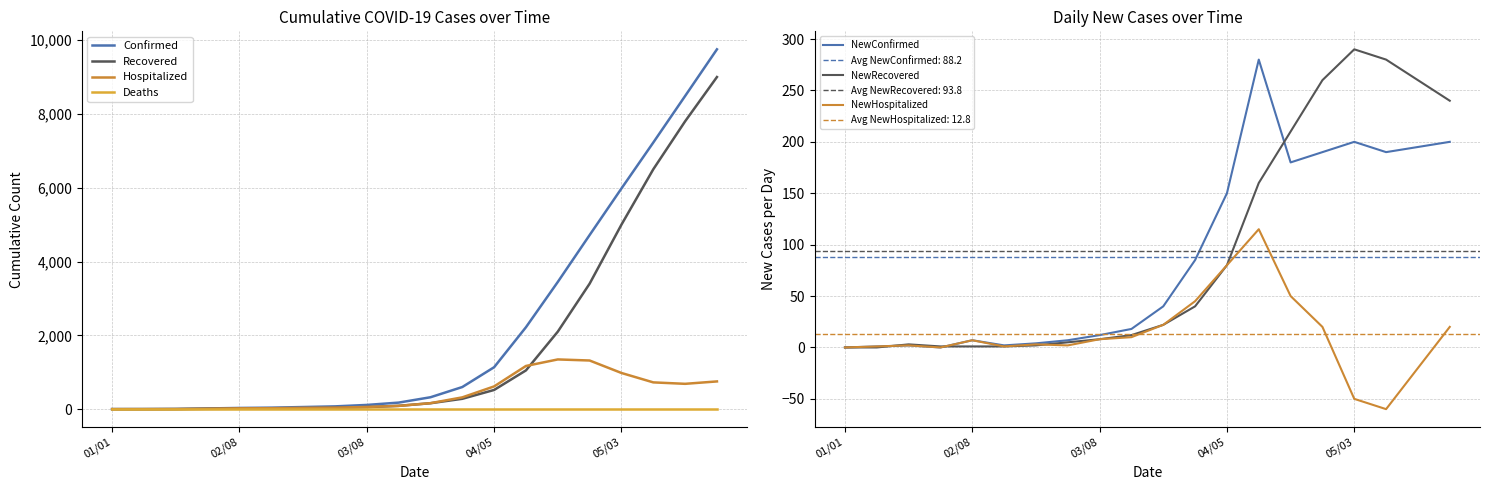

True or false: Recovered has more than 2 interior local peaks.

False